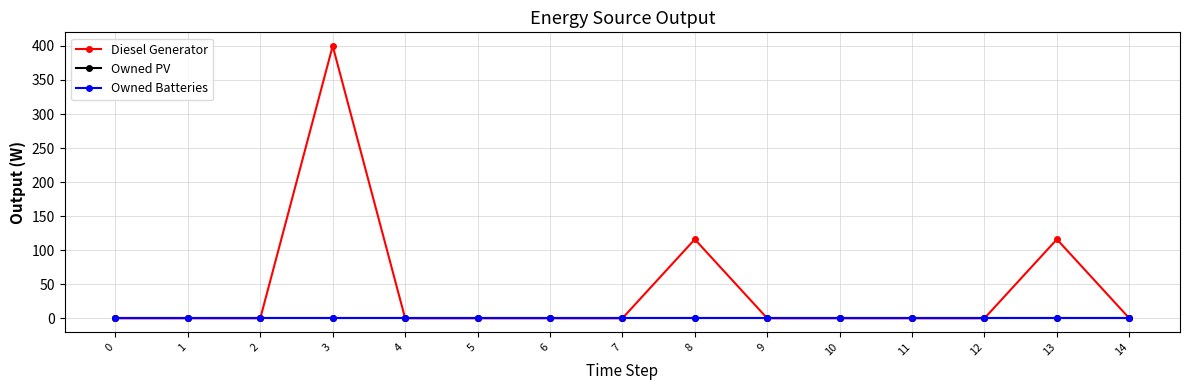

The value of Owned PV at 1 is 0. True or false?

True